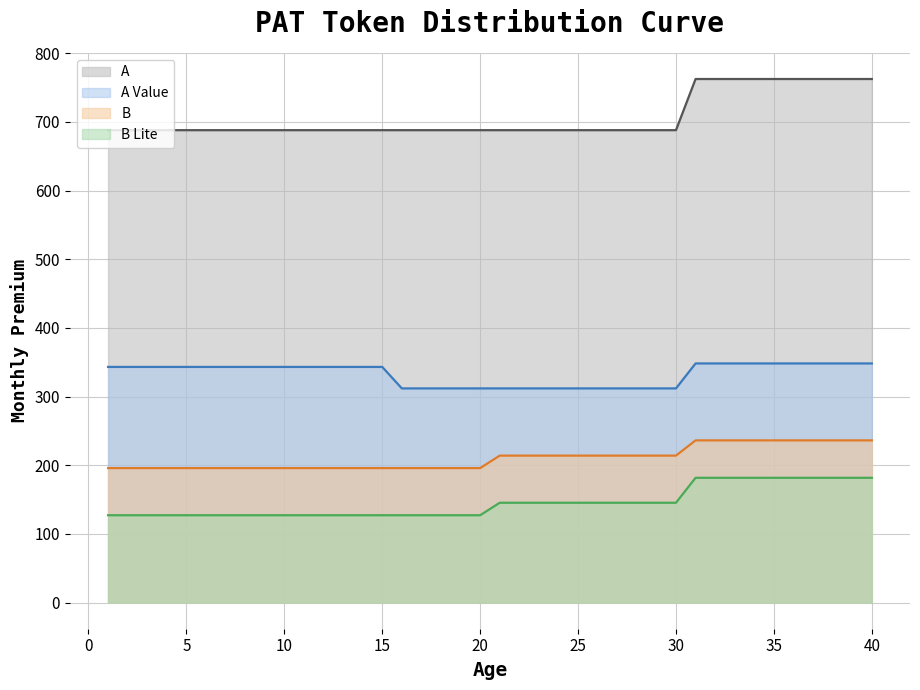

What is the value of the B point at the 19th from the left?

195.8